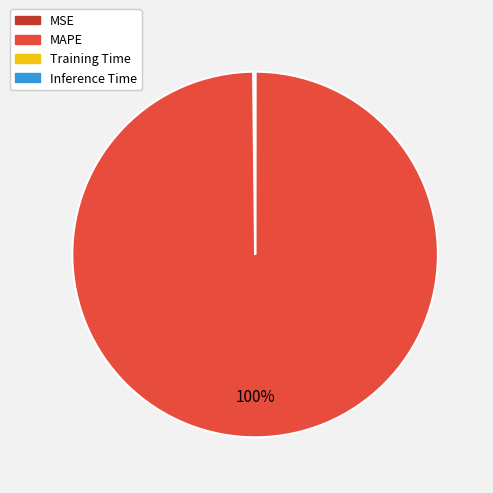

Which slice is the largest?

MAPE